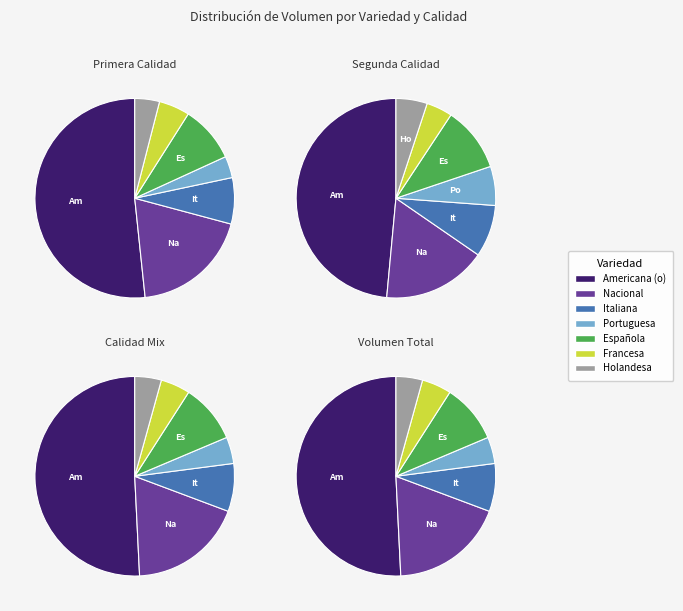

Is there any slice that represents more than half of the pie?

No